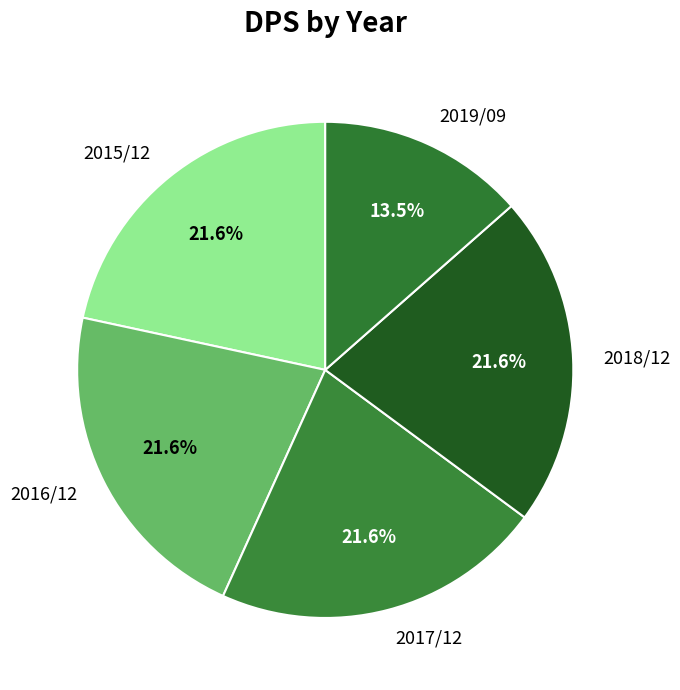

Between 2017/12 and 2019/09, which is larger?

2017/12